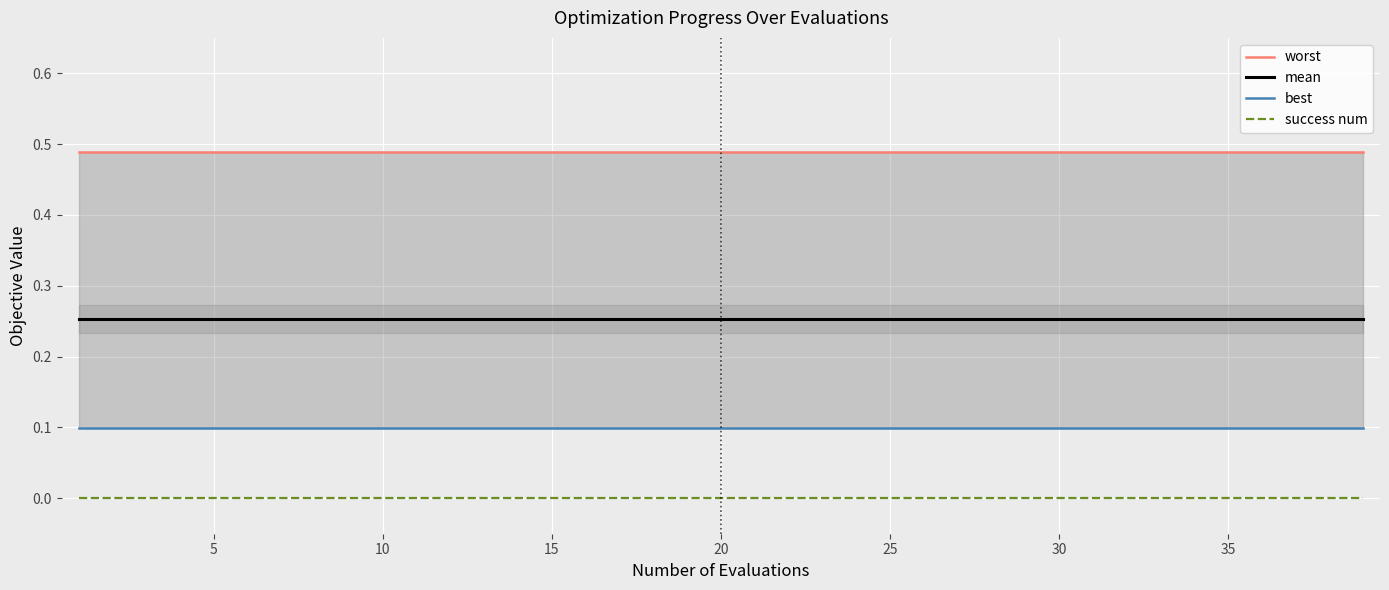

Reading left to right, transcribe all the data shown in this chart.

worst: 0.5	0.5	0.5	0.5	0.5	0.5	0.5	0.5	0.5	0.5	0.5	0.5	0.5	0.5	0.5	0.5	0.5	0.5	0.5	0.5
mean: 0.3	0.3	0.3	0.3	0.3	0.3	0.3	0.3	0.3	0.3	0.3	0.3	0.3	0.3	0.3	0.3	0.3	0.3	0.3	0.3
best: 0.1	0.1	0.1	0.1	0.1	0.1	0.1	0.1	0.1	0.1	0.1	0.1	0.1	0.1	0.1	0.1	0.1	0.1	0.1	0.1
success num: 0.0	0.0	0.0	0.0	0.0	0.0	0.0	0.0	0.0	0.0	0.0	0.0	0.0	0.0	0.0	0.0	0.0	0.0	0.0	0.0